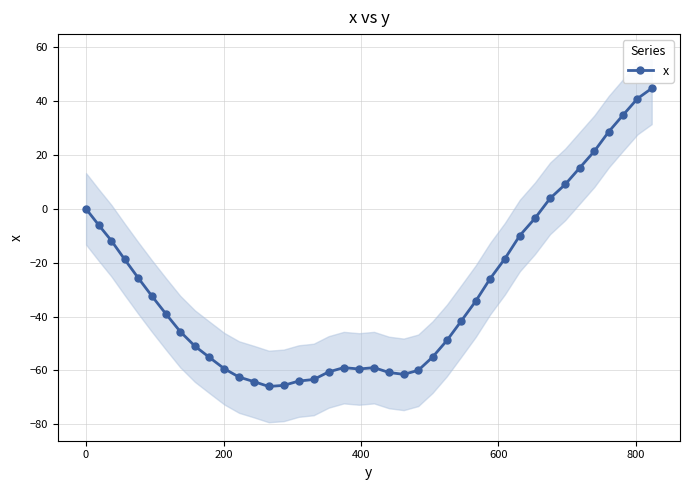

Count the number of categories in the chart.

40